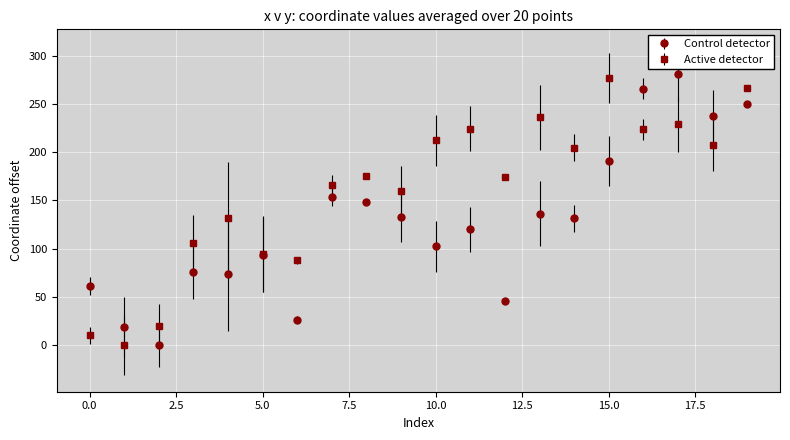

True or false: Active detector has more than 1 points higher than both neighbors.

True